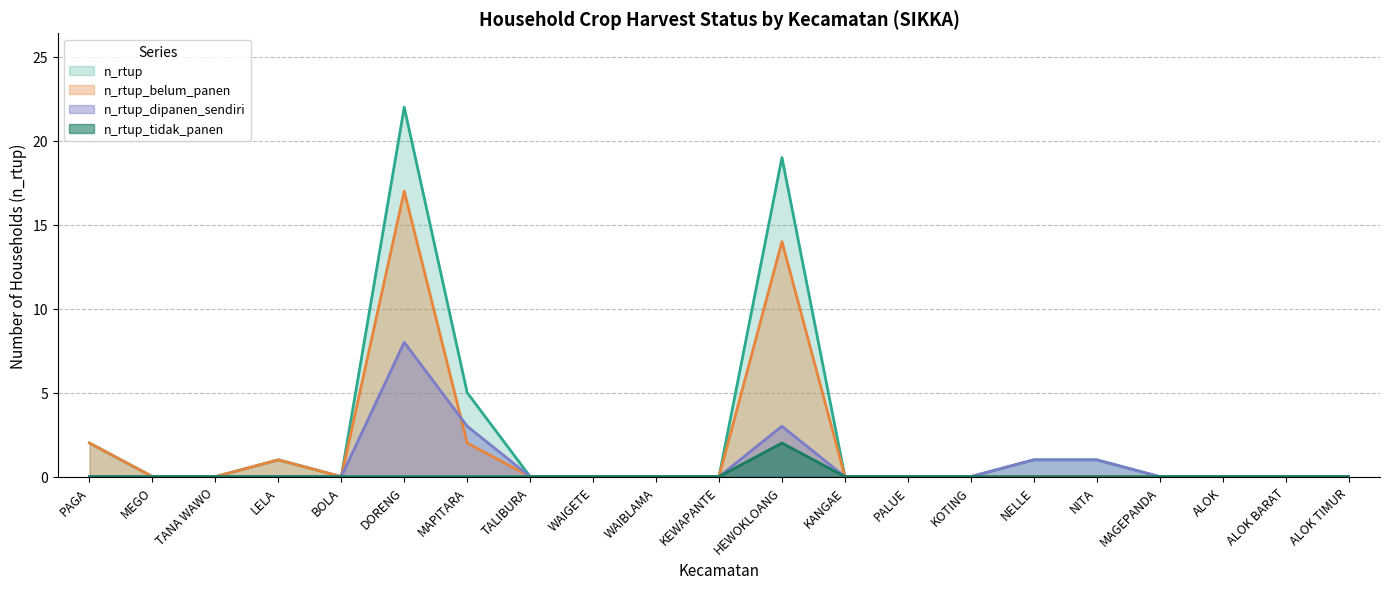

At which category does the chart reach its minimum across all series?

MEGO